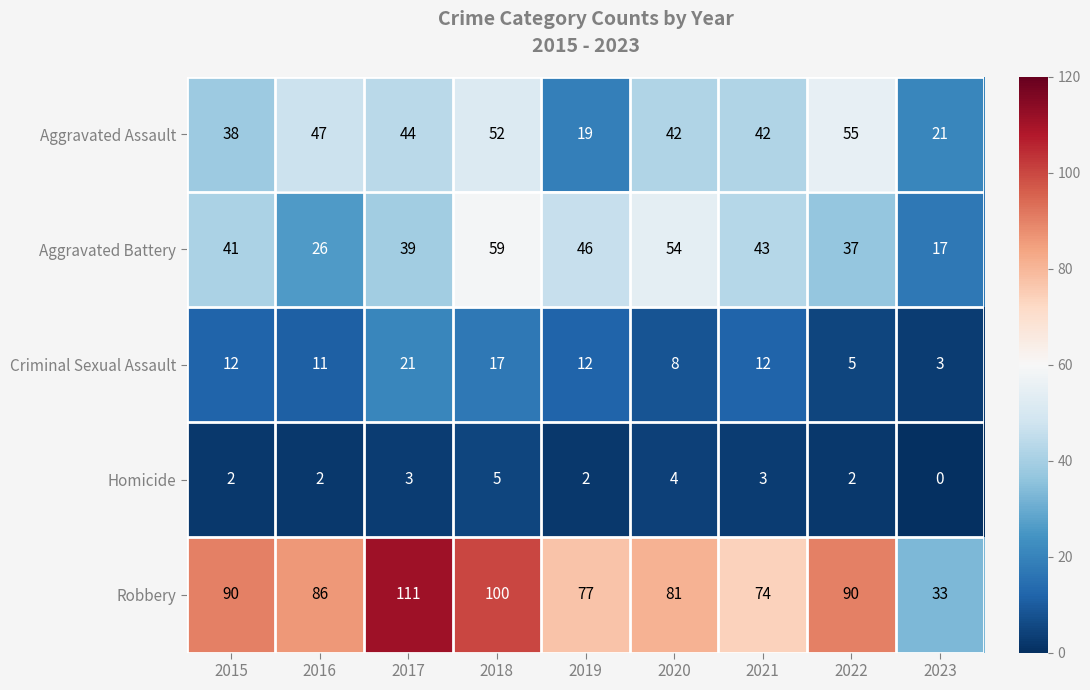

What is the difference between the highest and lowest values at 2019?

75